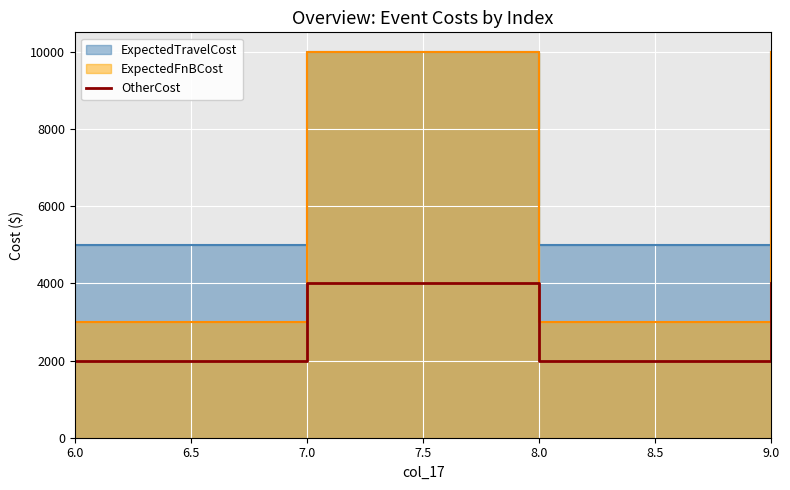

True or false: OtherCost has more than 1 points higher than both neighbors.

False